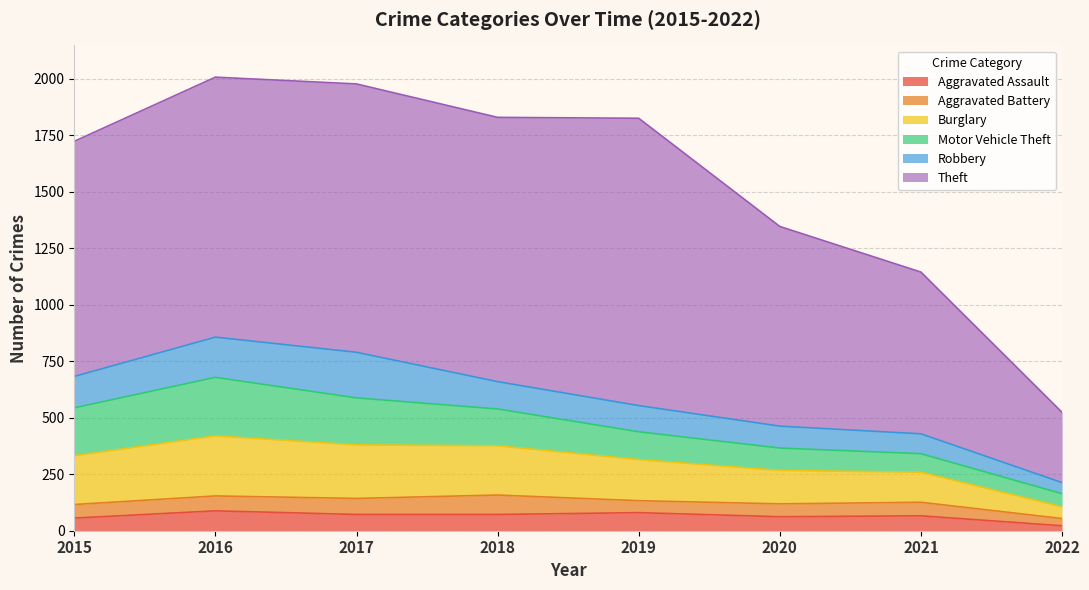

Reading left to right, list all the values displayed in this chart.

Aggravated Assault: 2015=56	2016=88	2017=72	2018=72	2019=80	2020=62	2021=66	2022=22
Aggravated Battery: 2015=60	2016=66	2017=71	2018=86	2019=53	2020=57	2021=60	2022=32
Burglary: 2015=216	2016=266	2017=237	2018=218	2019=182	2020=148	2021=133	2022=52
Motor Vehicle Theft: 2015=212	2016=259	2017=208	2018=163	2019=123	2020=99	2021=82	2022=58
Robbery: 2015=139	2016=178	2017=202	2018=121	2019=116	2020=97	2021=88	2022=49
Theft: 2015=1041	2016=1151	2017=1188	2018=1170	2019=1272	2020=884	2021=716	2022=311